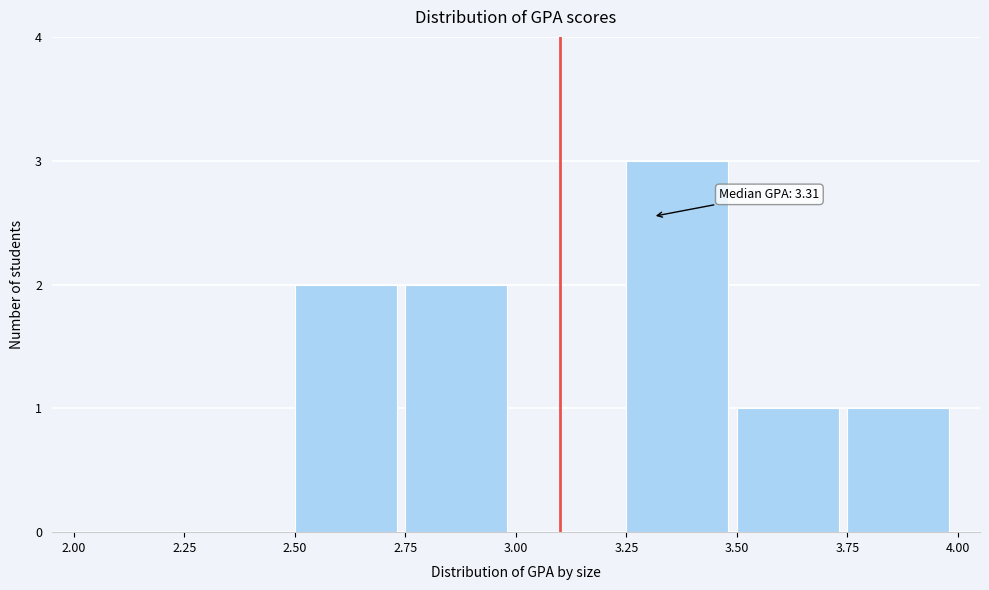

Over which range of the x-axis is the bar tallest?

3.25 to 3.50